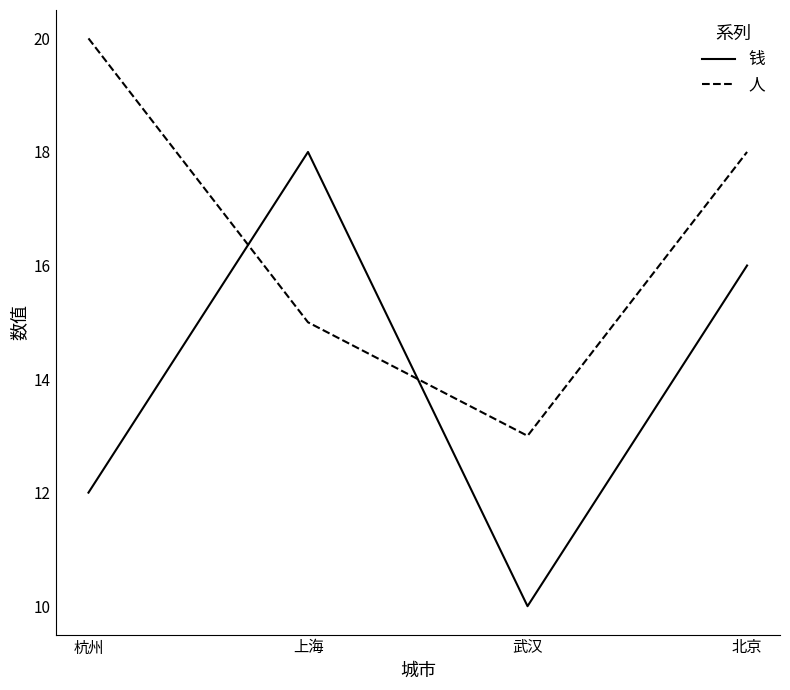

Reading left to right, transcribe all the data shown in this chart.

钱: 12	18	10	16
人: 20	15	13	18